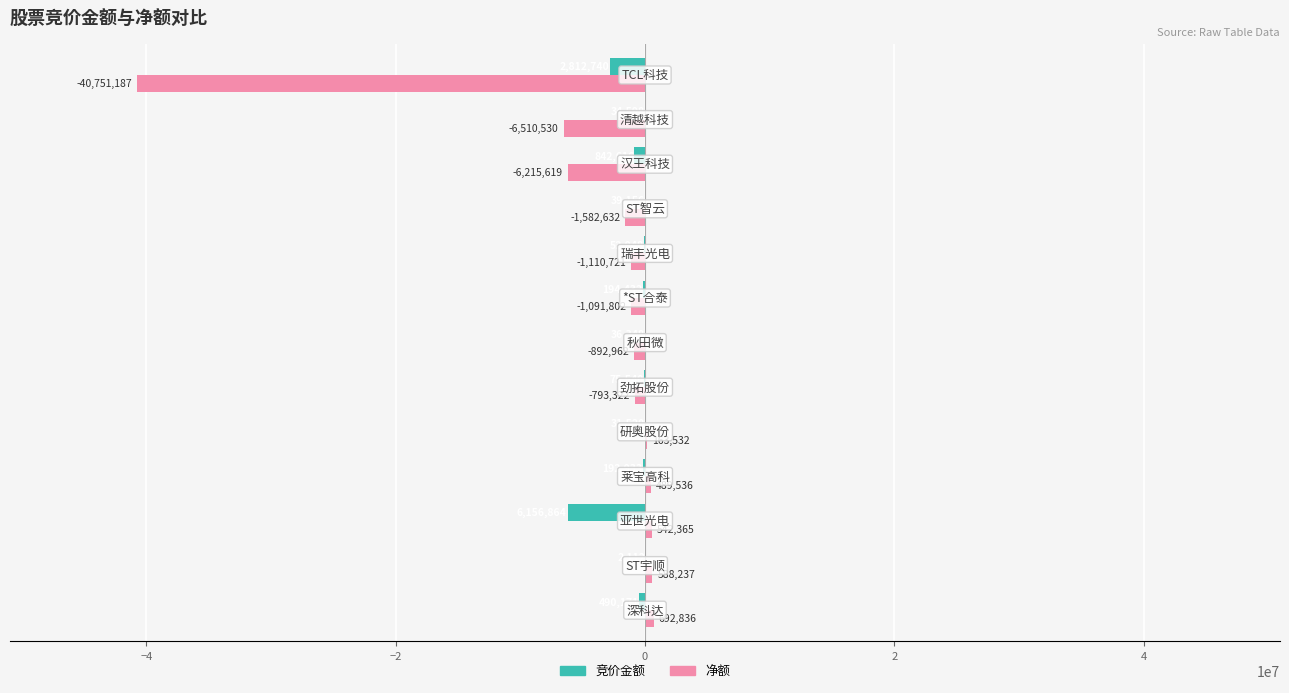

Which series has the largest total across all categories?

竞价金额